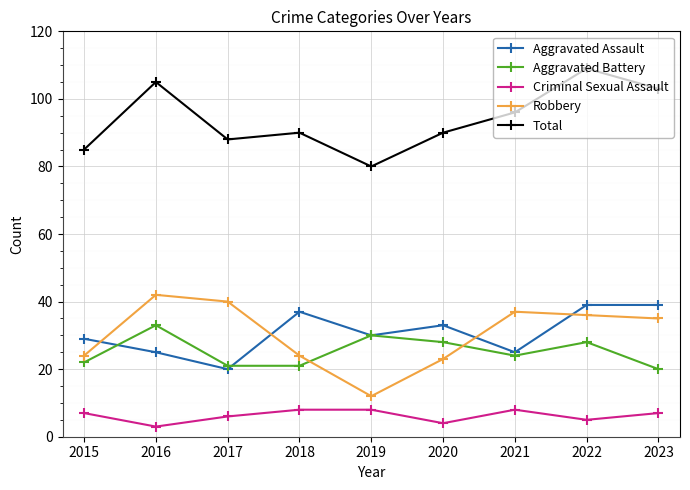

Reading left to right, extract all data points from this chart.

Aggravated Assault: 29	25	20	37	30	33	25	39	39
Aggravated Battery: 22	33	21	21	30	28	24	28	20
Criminal Sexual Assault: 7	3	6	8	8	4	8	5	7
Robbery: 24	42	40	24	12	23	37	36	35
Total: 85	105	88	90	80	90	96	109	103